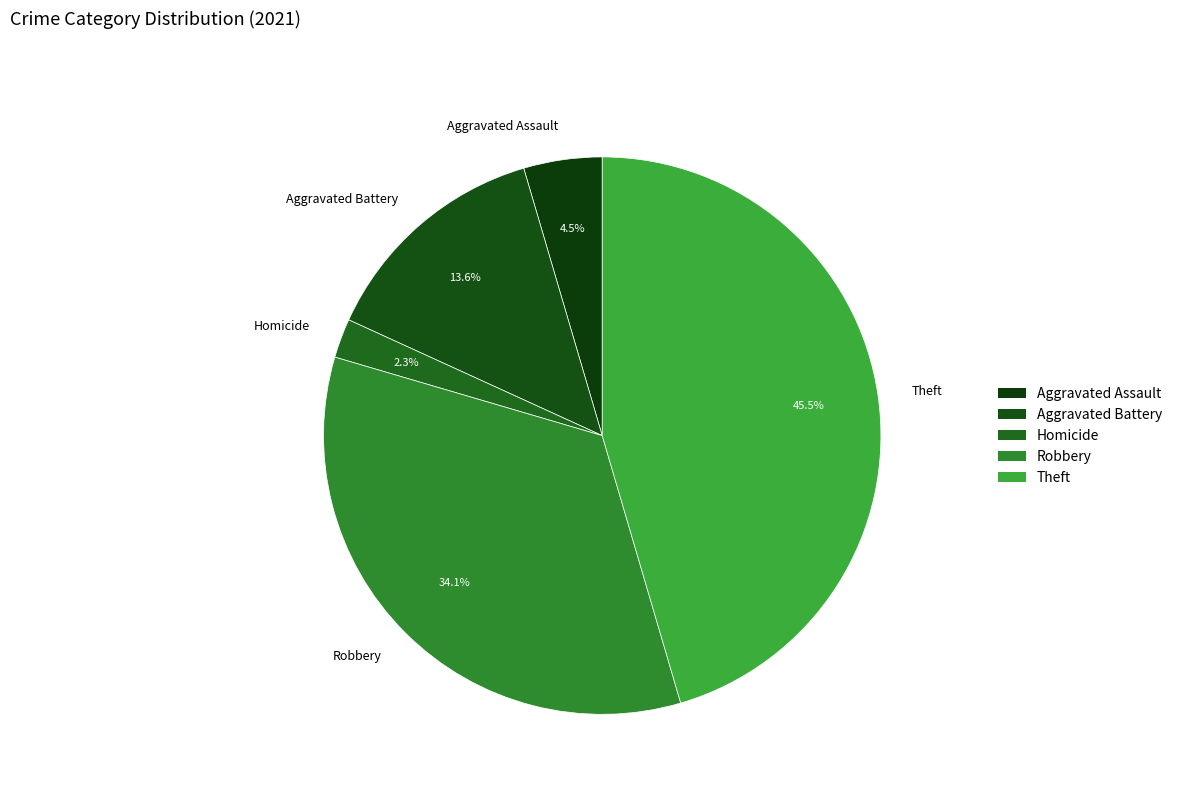

Which slice is the smallest?

Homicide